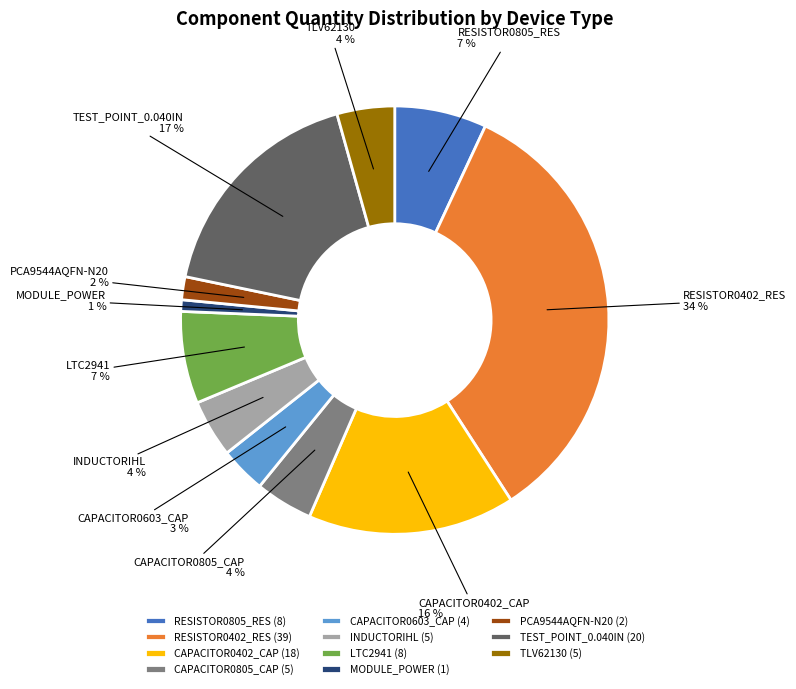

To the nearest percent, what percentage of the pie is LTC2941?

7%